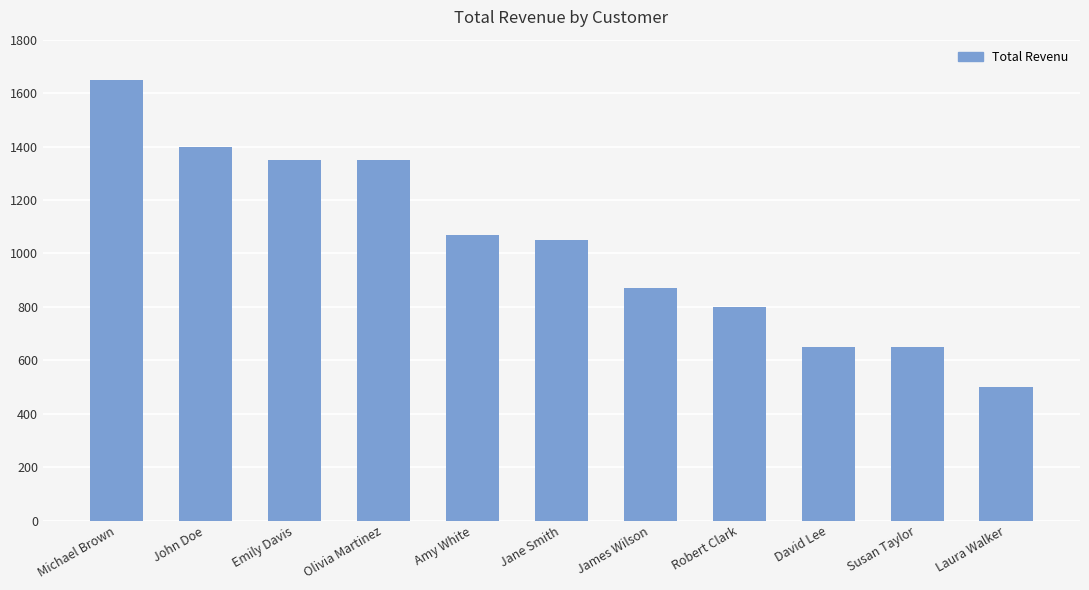

What is the approximate value at Jane Smith?

1050